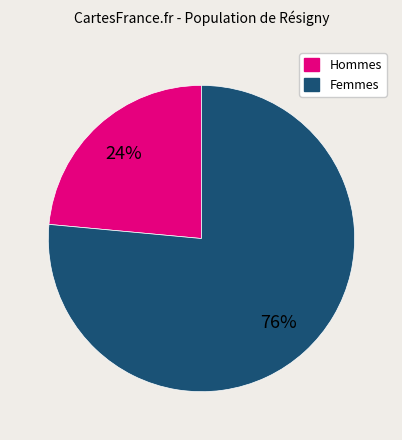

To the nearest percent, what is the average slice percentage?

50%